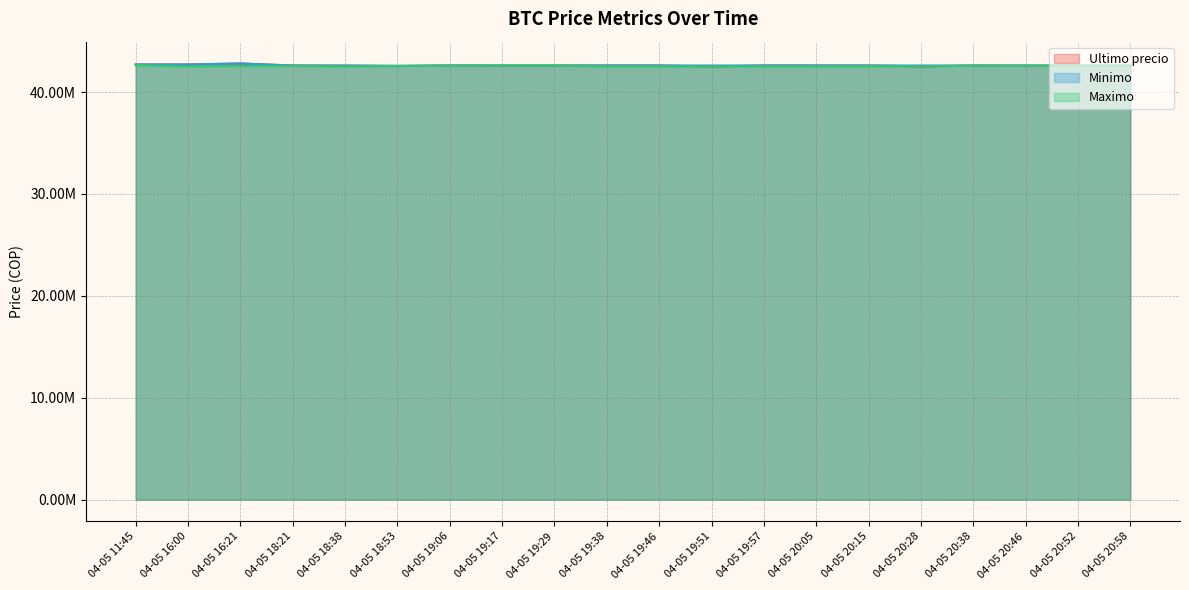

What is the sum of all Ultimo precio values?

852094232.0